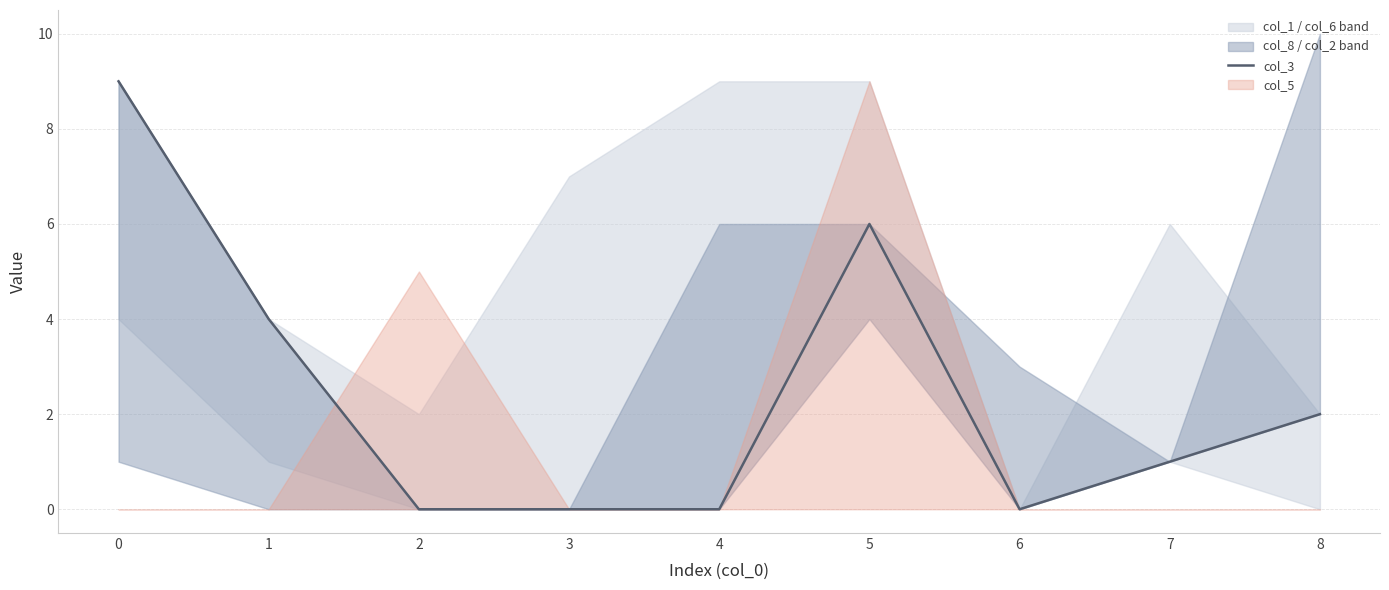

How many interior local peaks (higher than both neighbors) does the data have?

1